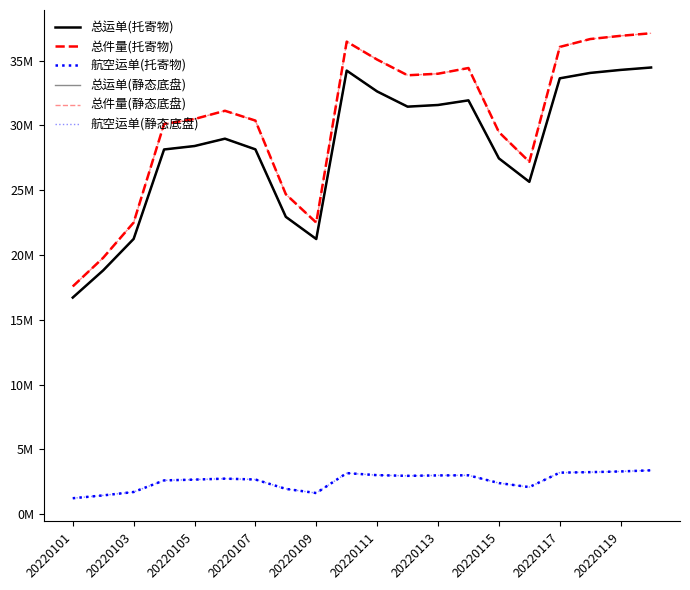

True or false: 总件量(静态底盘) and 总运单(托寄物) cross at least once.

False